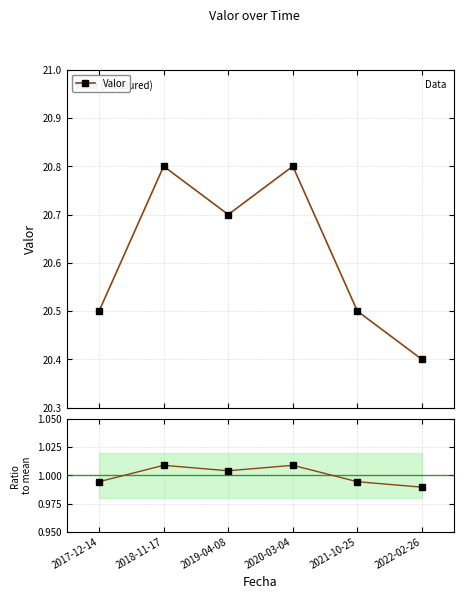

What is the label of the 6th point from the left?

2022-02-26